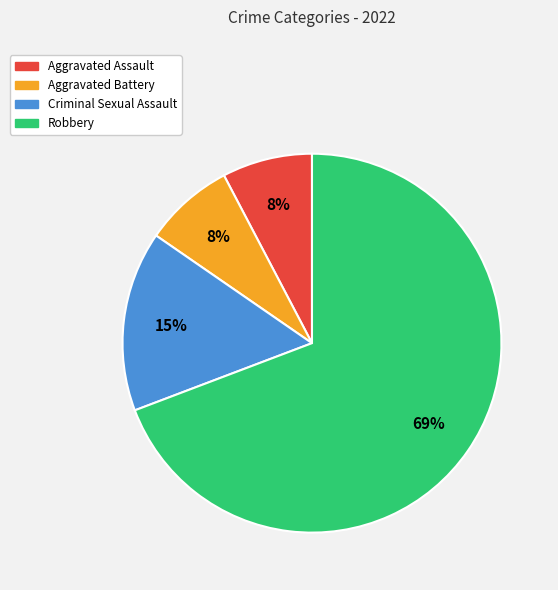

To the nearest percent, what portion does Criminal Sexual Assault represent?

15%